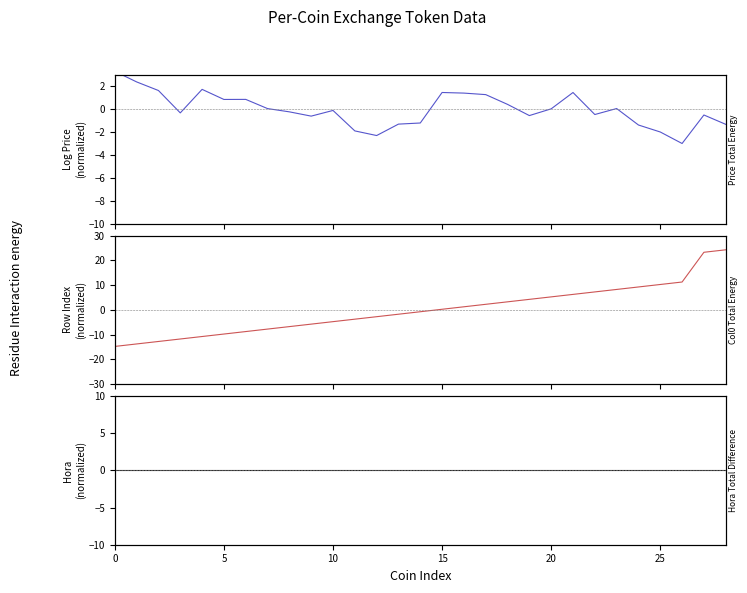

Is it true that Row Index (normalized) equals 11.2 at 26?

True